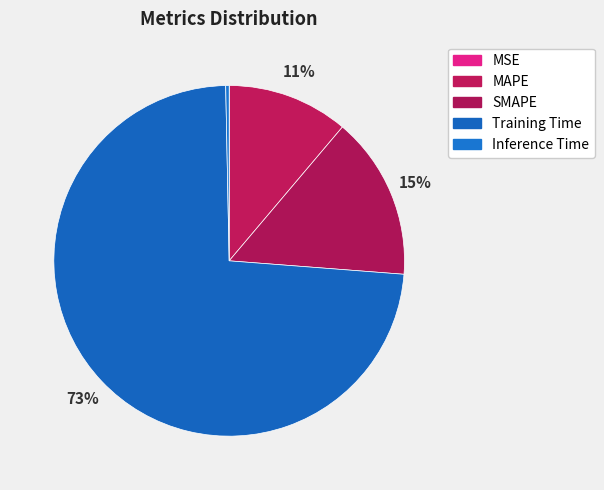

The MSE slice represents 0% of the pie. True or false?

True